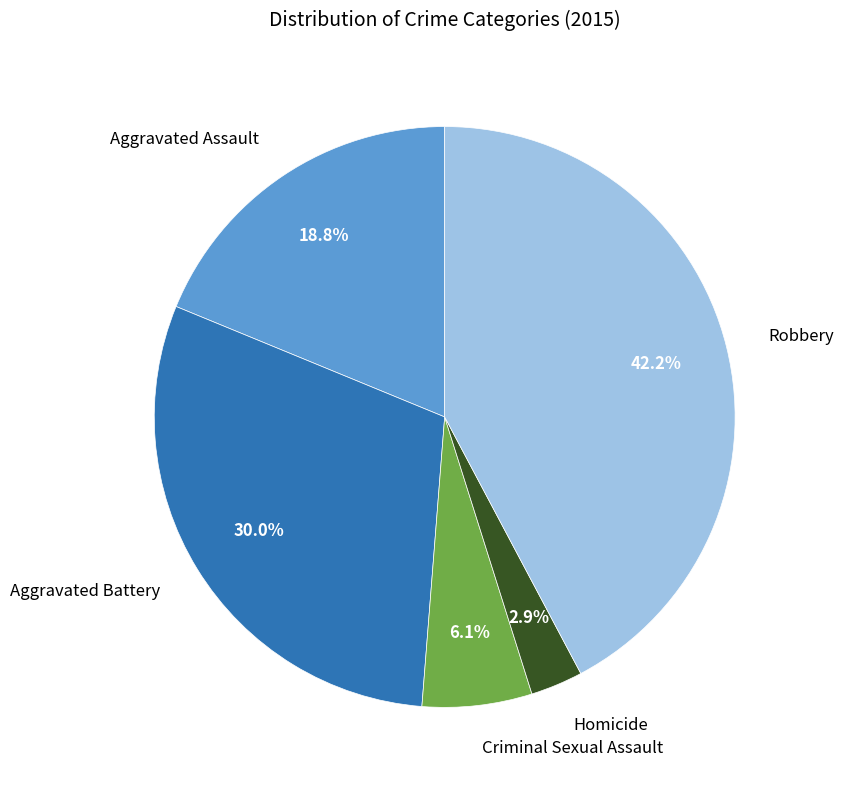

Which has a higher value, Homicide or Aggravated Battery?

Aggravated Battery